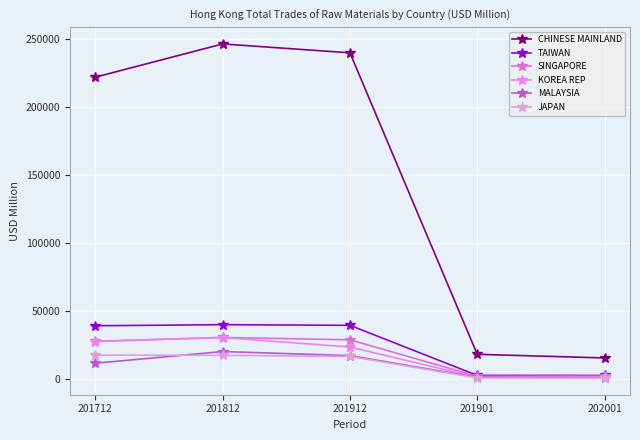

True or false: SINGAPORE and KOREA REP cross at least once.

False